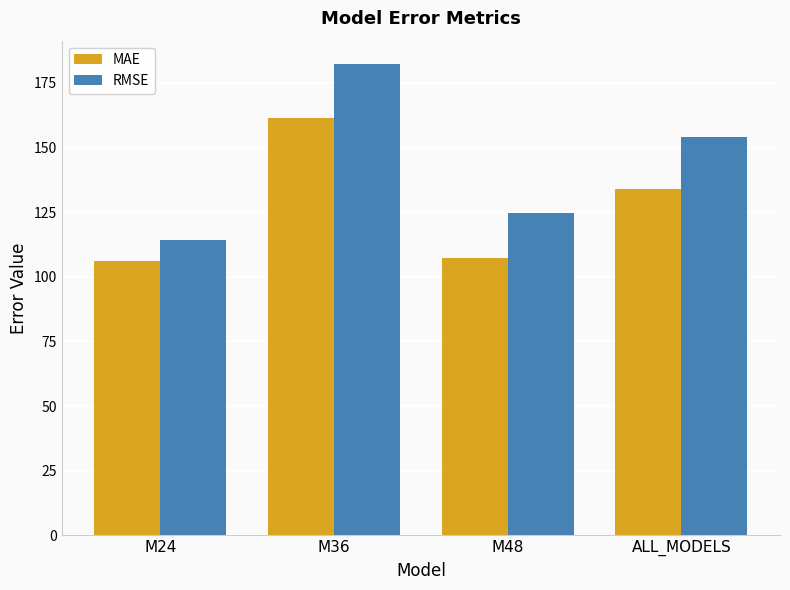

What is the total value across all series at M36?

343.4